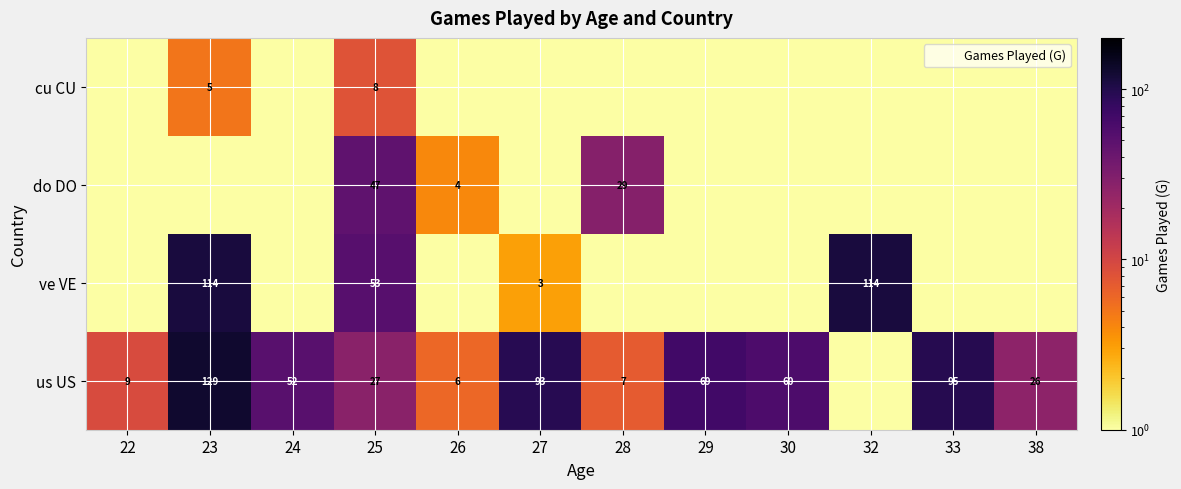

At which label is cu CU closest to 4?

23